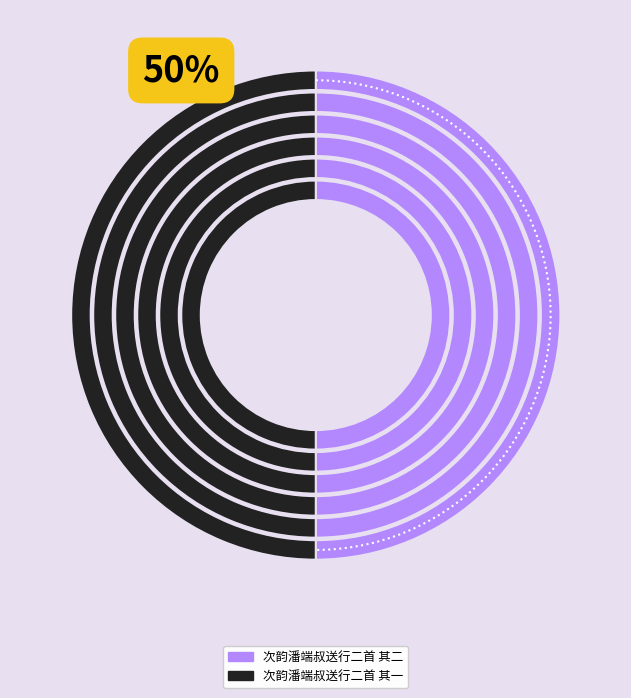

Rank the categories by value from highest to lowest.

次韵潘端叔送行二首 其一, 次韵潘端叔送行二首 其二